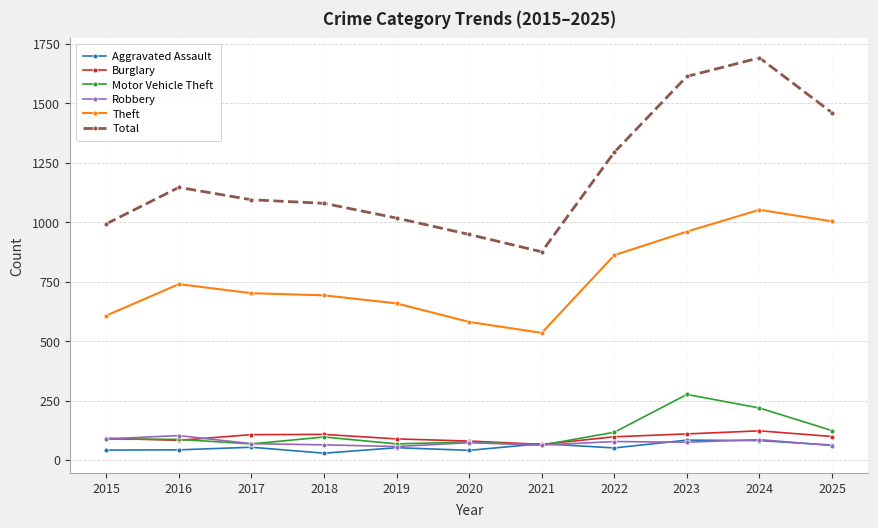

At which label does Total reach its minimum?

2021